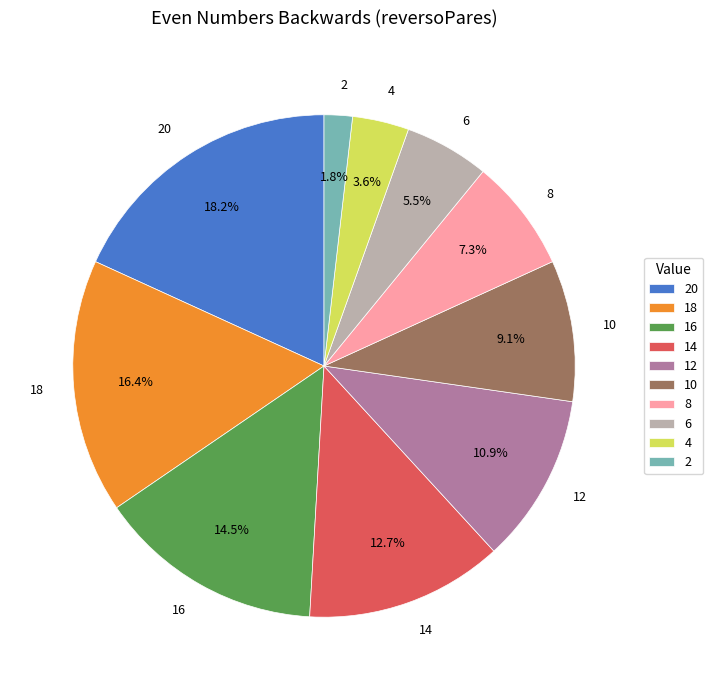

To the nearest percent, what portion does 10 represent?

9%